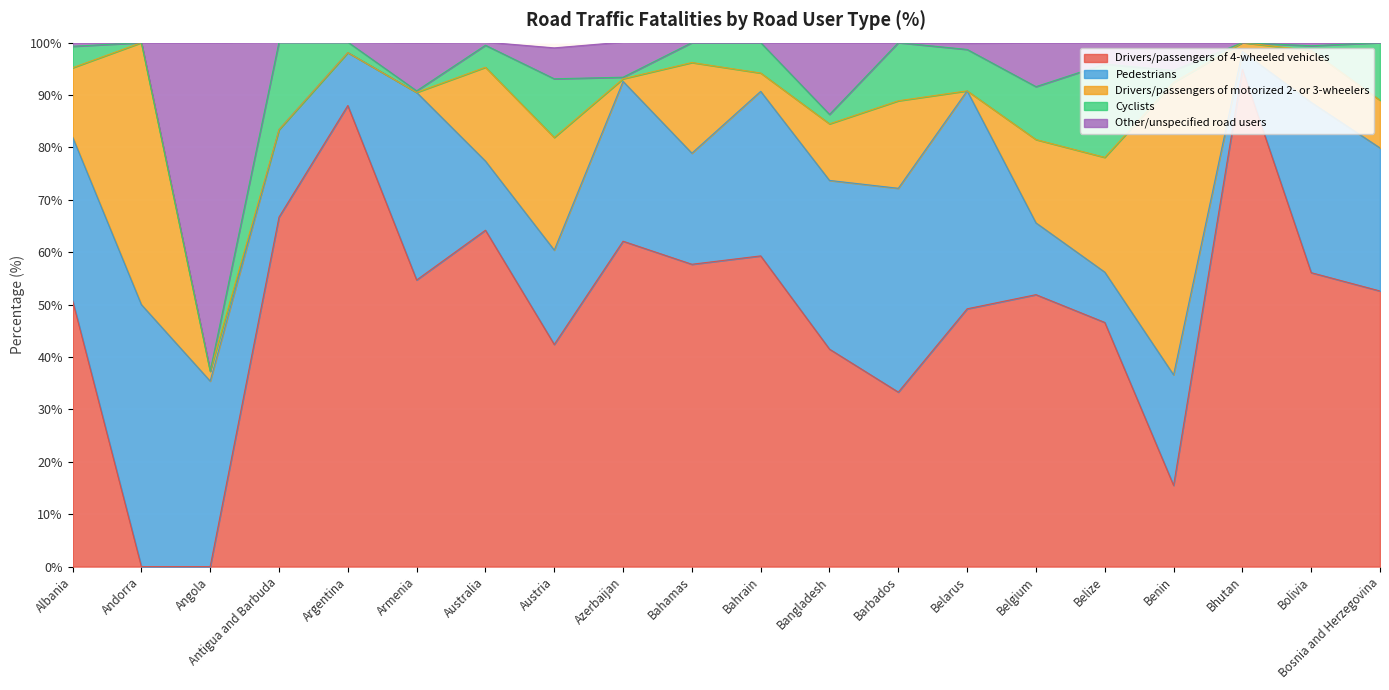

What is the difference between the maximum and minimum values in the Pedestrians series?

46.6